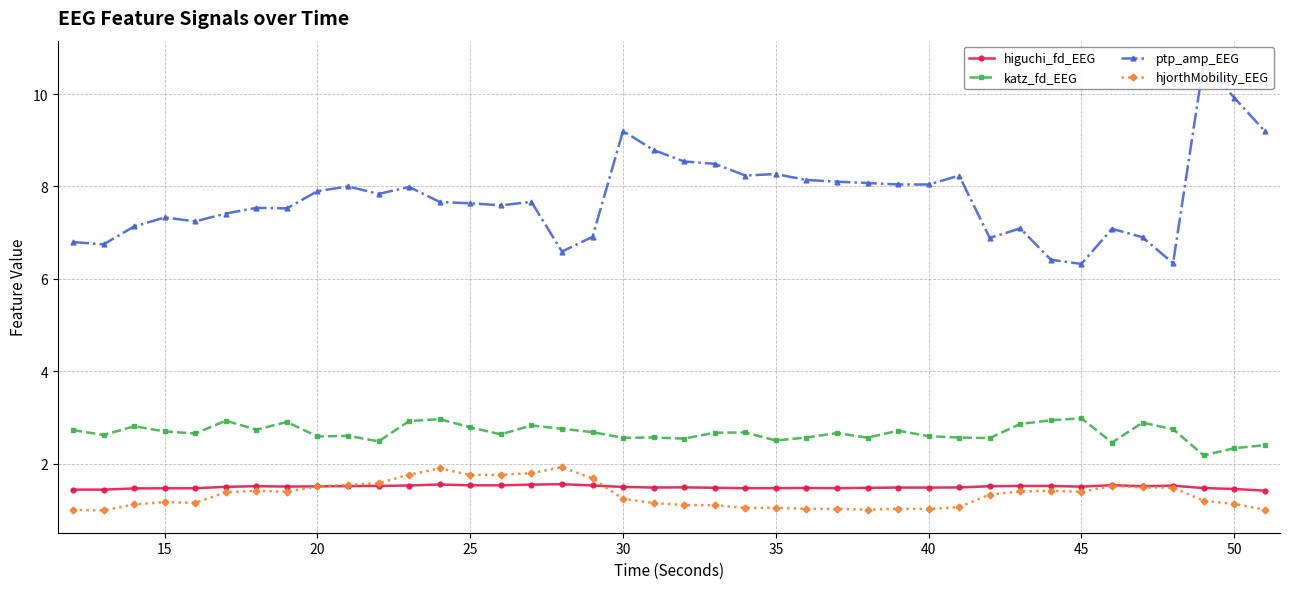

What is the greatest value displayed?

10.7